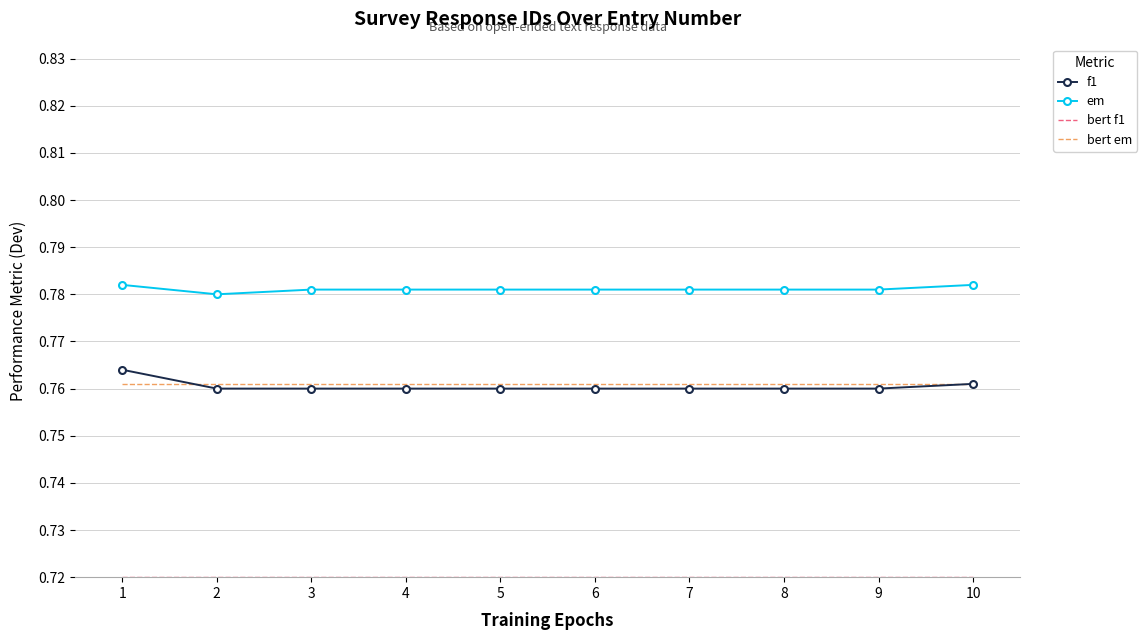

True or false: bert em and f1 intersect in this chart.

True